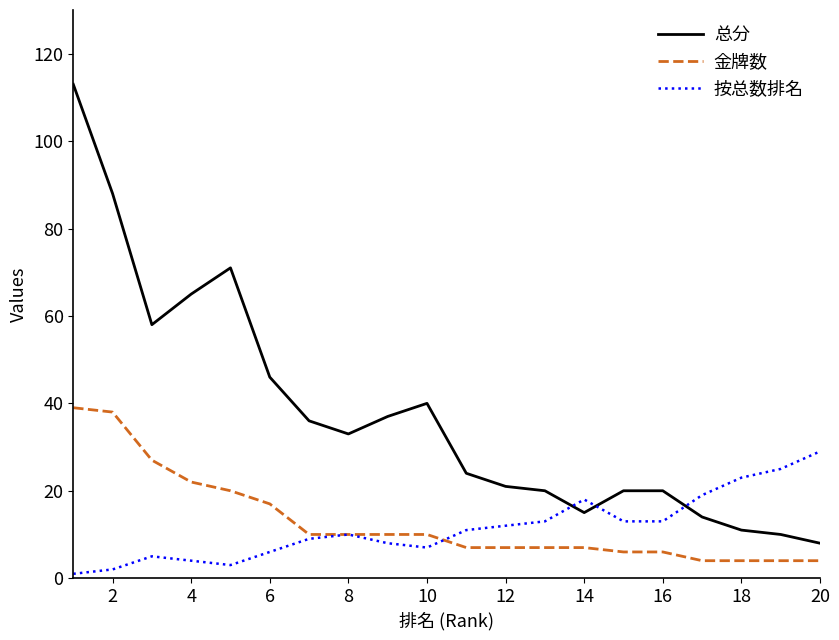

True or false: 总分 has more than 1 interior local peaks.

True